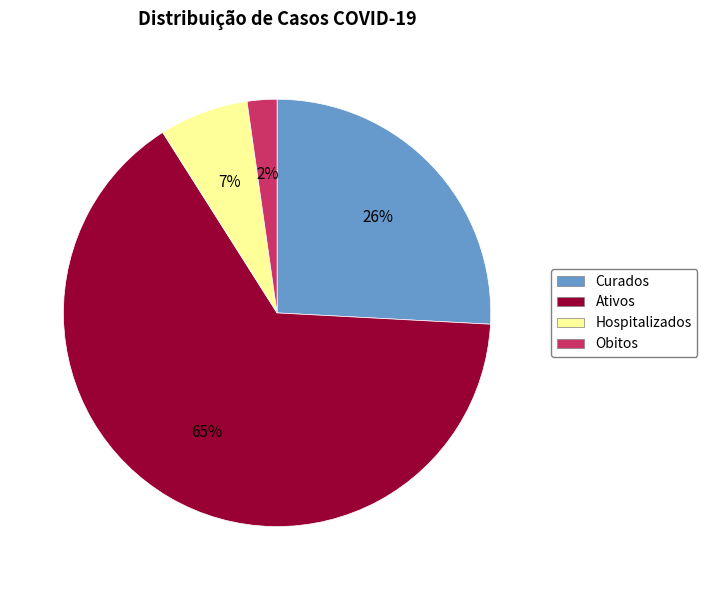

Do Obitos and Ativos together represent more than half of the pie?

Yes